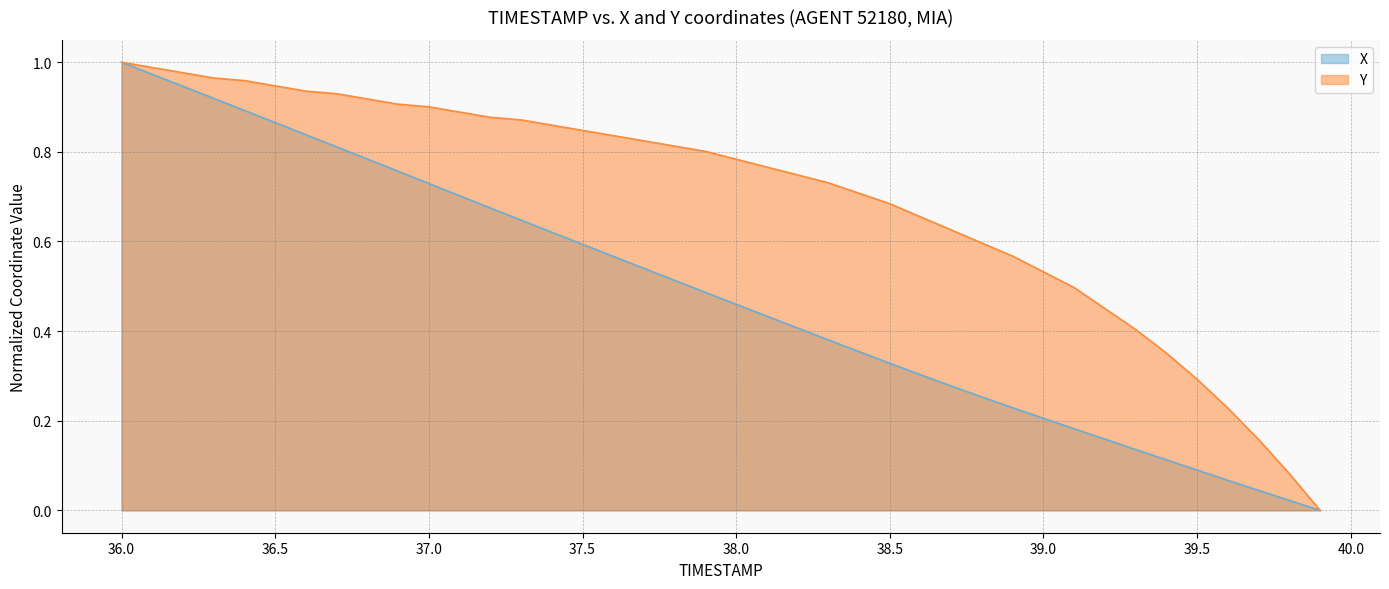

List the labels in order of Y value, largest first.

36.0, 36.1, 36.2, 36.3, 36.4, 36.5, 36.6, 36.7, 36.8, 36.9, 37.0, 37.1, 37.2, 37.3, 37.4, 37.5, 37.6, 37.7, 37.8, 37.9, 38.0, 38.1, 38.2, 38.3, 38.4, 38.5, 38.6, 38.7, 38.8, 38.9, 39.0, 39.1, 39.2, 39.3, 39.4, 39.5, 39.6, 39.7, 39.8, 39.9